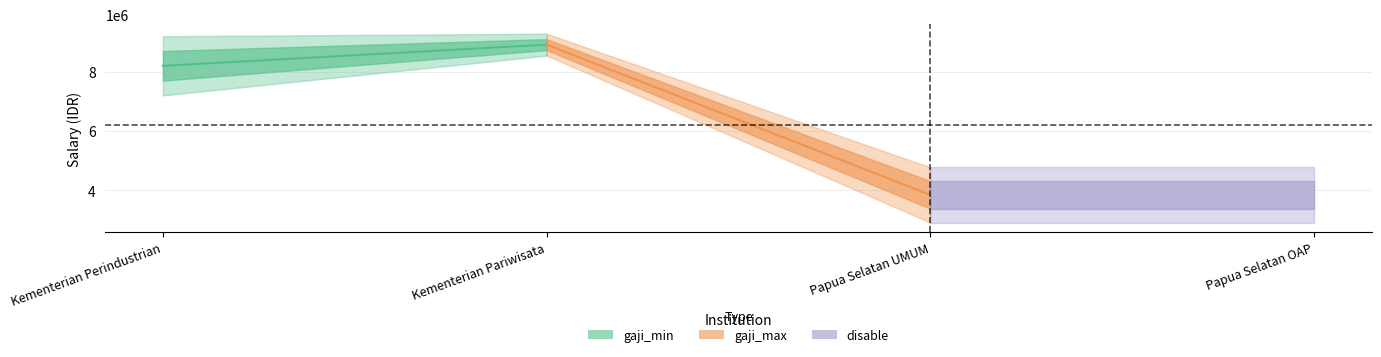

At how many categories does at least one series exceed 3646630?

4